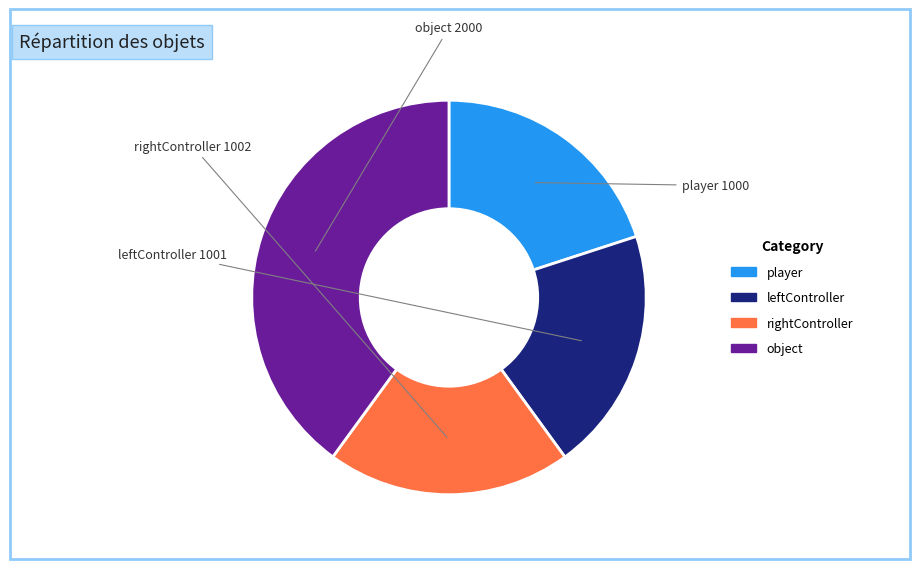

Is there a majority slice in this chart?

No